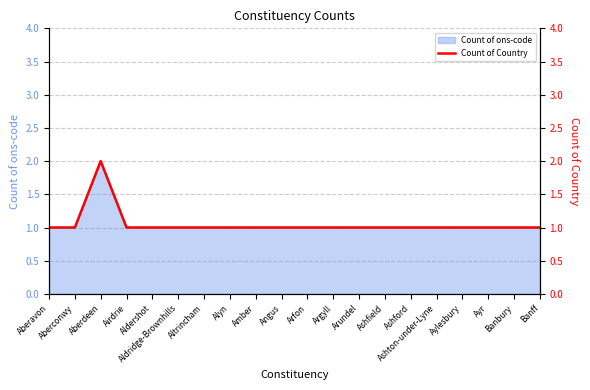

What position from the right is Arundel?

8